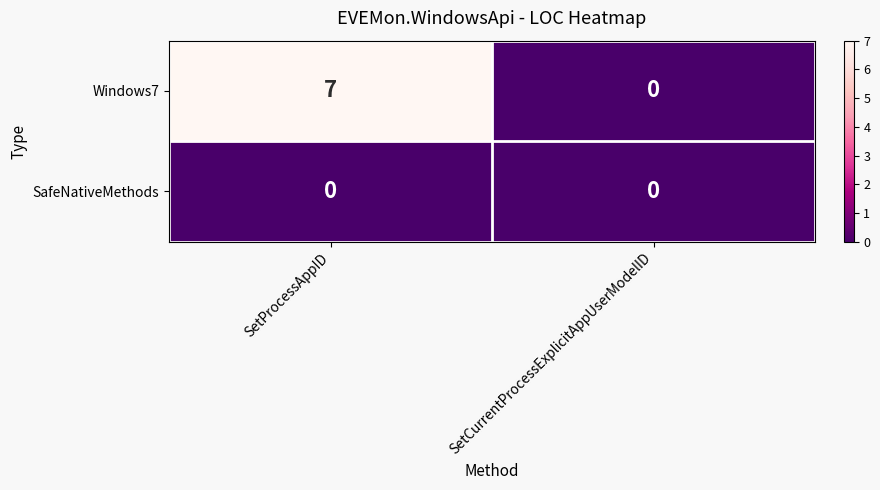

True or false: Windows7 has a value of 7 at SetProcessAppID.

True